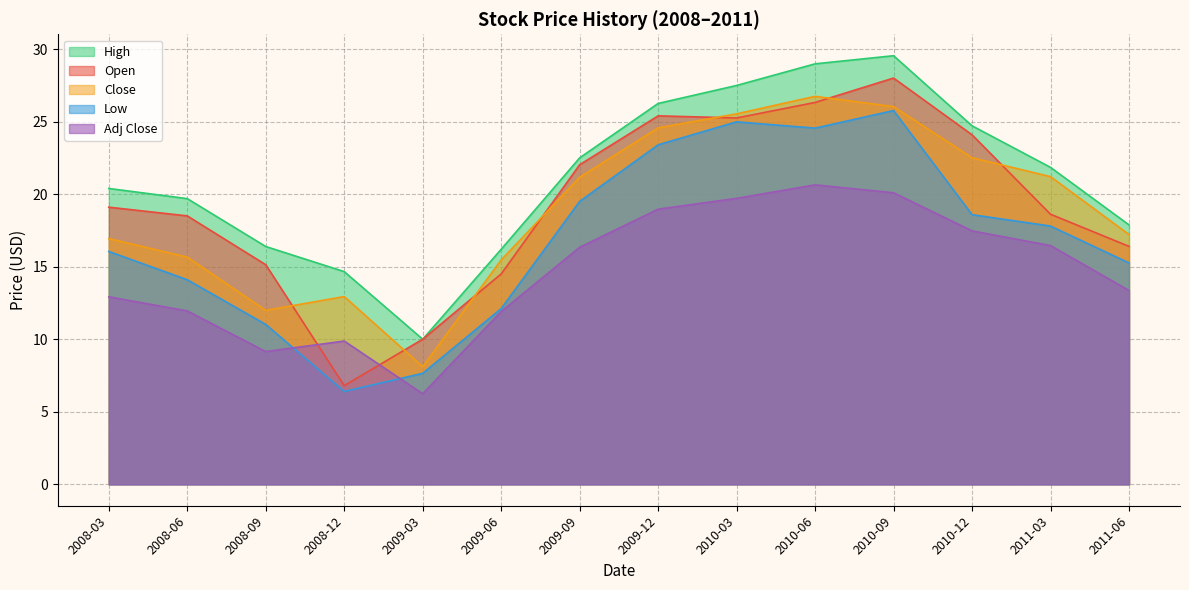

Where is the first local maximum for High?

2010-09